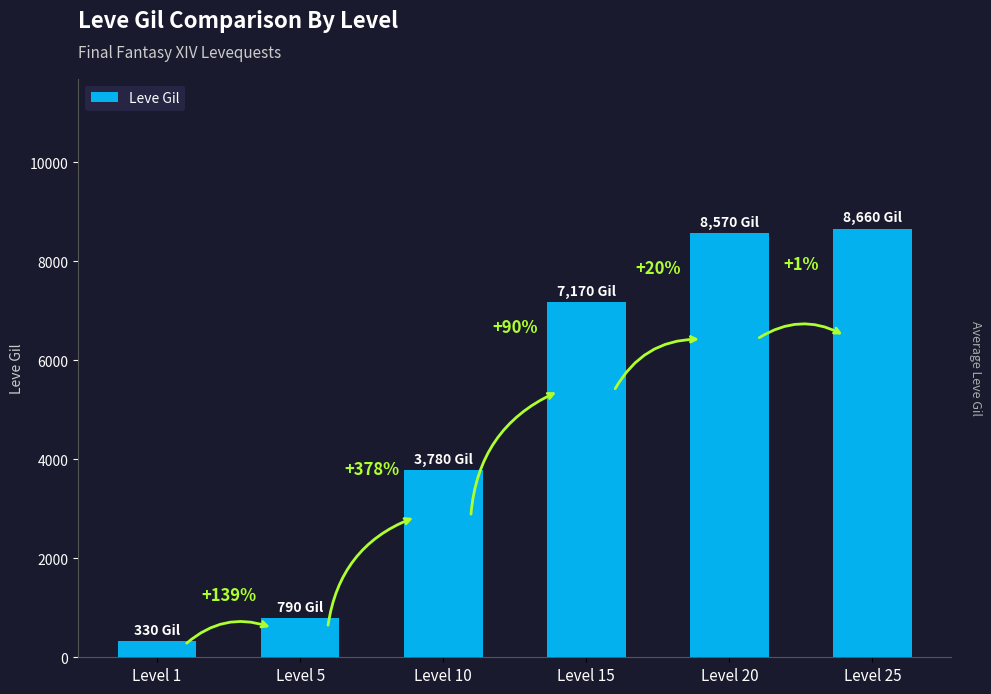

What is the smallest value displayed?

330